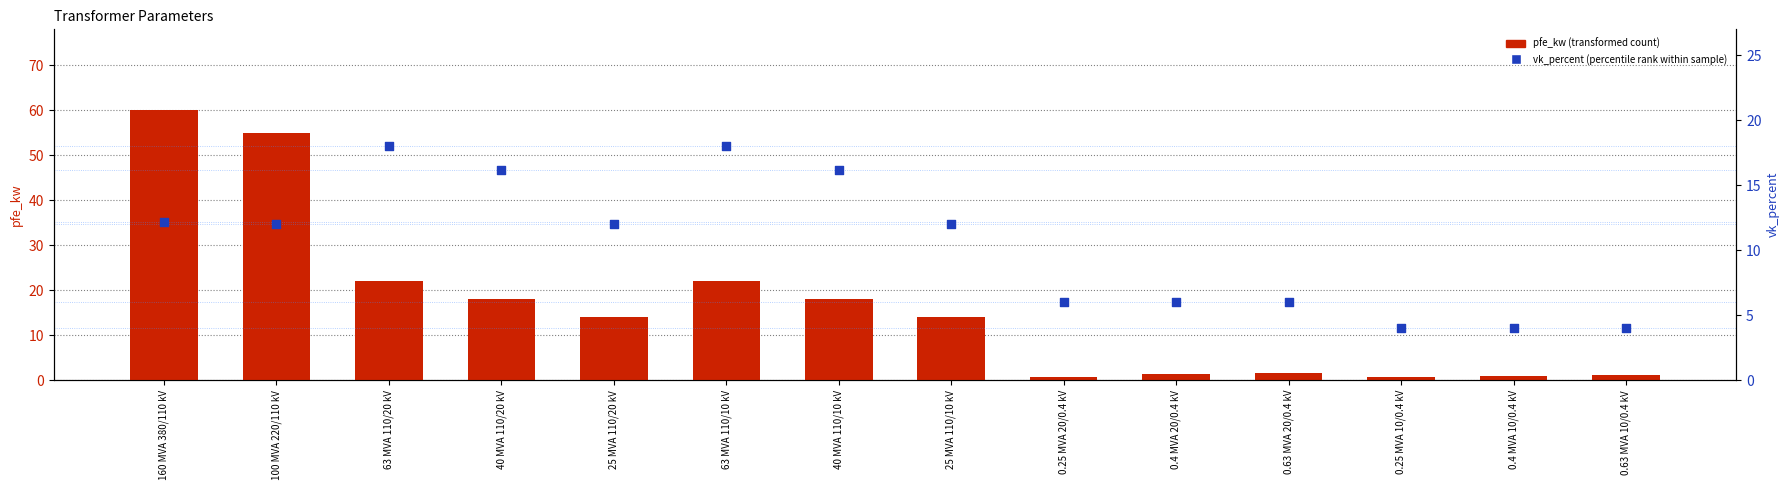

At how many categories does at least one series exceed 33?

2